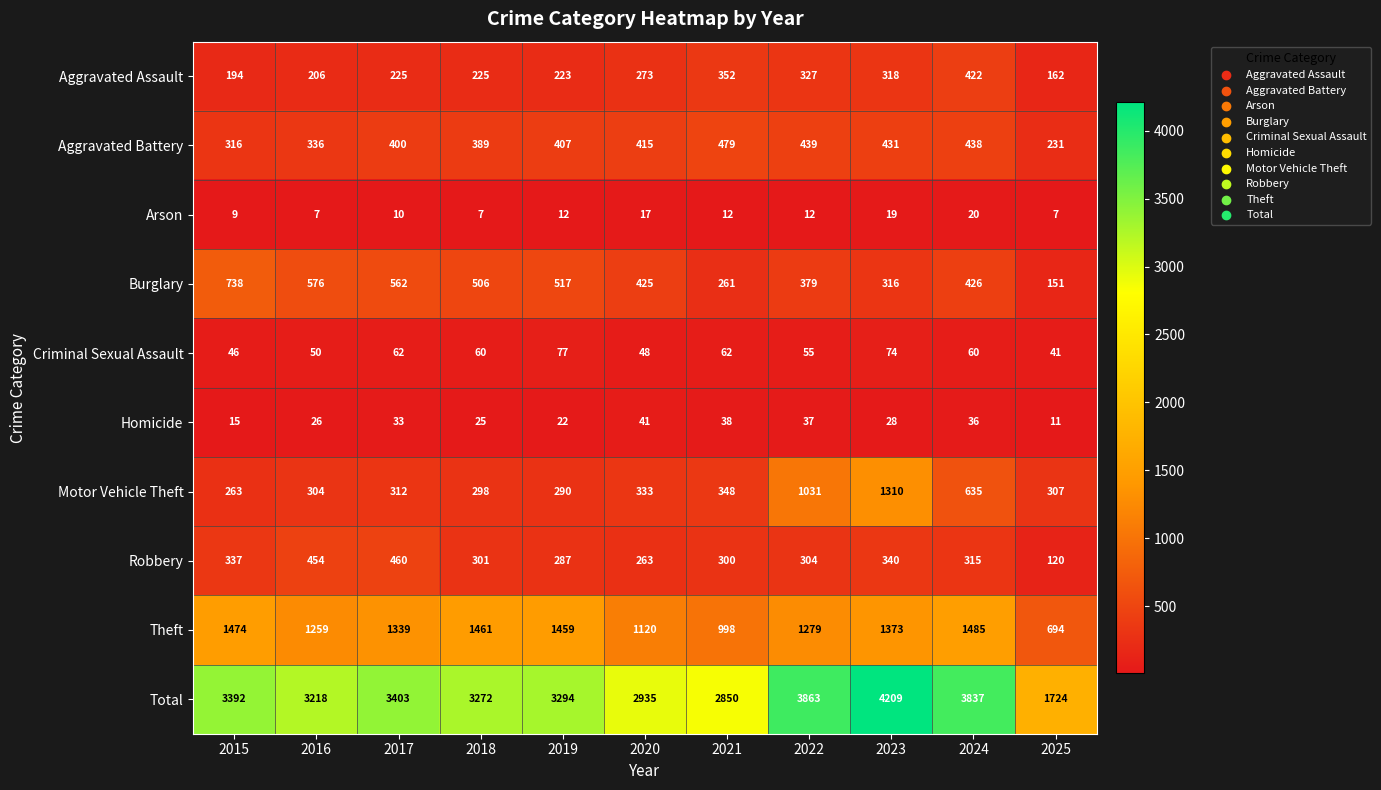

At 2021, list the series in order from smallest to largest.

Arson, Homicide, Criminal Sexual Assault, Burglary, Robbery, Motor Vehicle Theft, Aggravated Assault, Aggravated Battery, Theft, Total